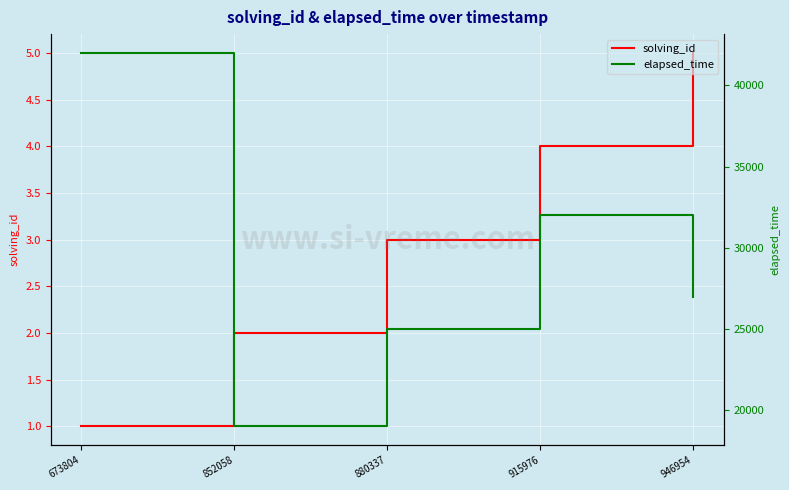

What is the sum of the solving_id values at 673804 and 946954?

6